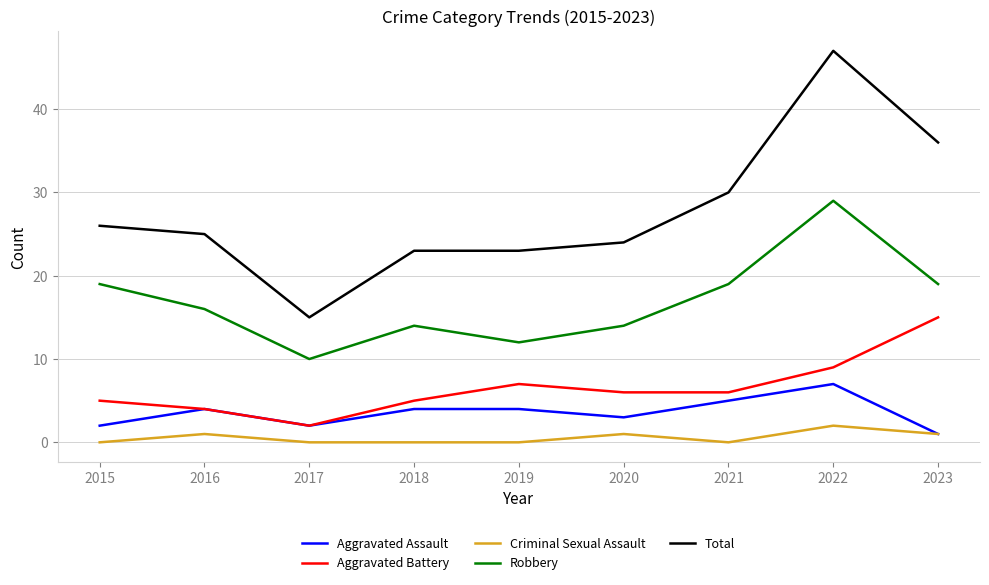

True or false: Robbery and Aggravated Battery cross at least once.

False